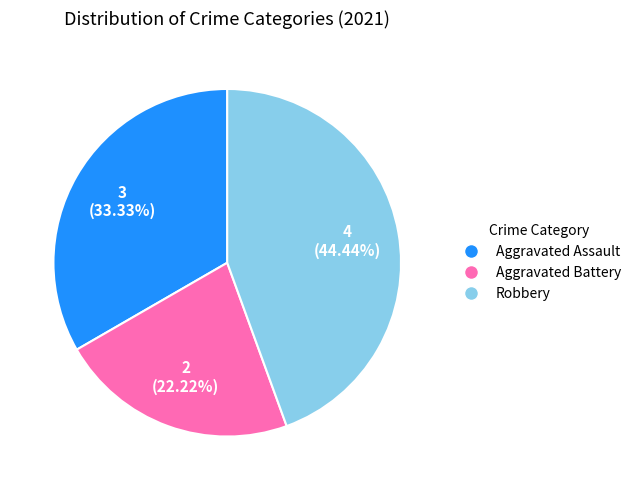

Does any single category account for the majority?

No